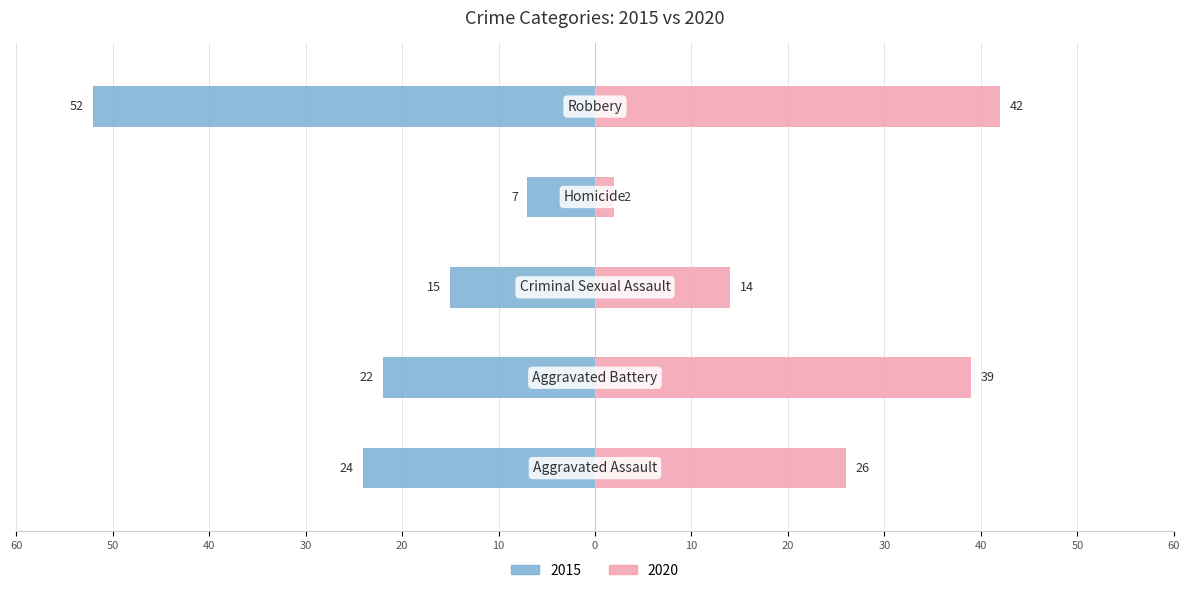

Rank the series at Aggravated Battery from lowest to highest value.

2015, 2020